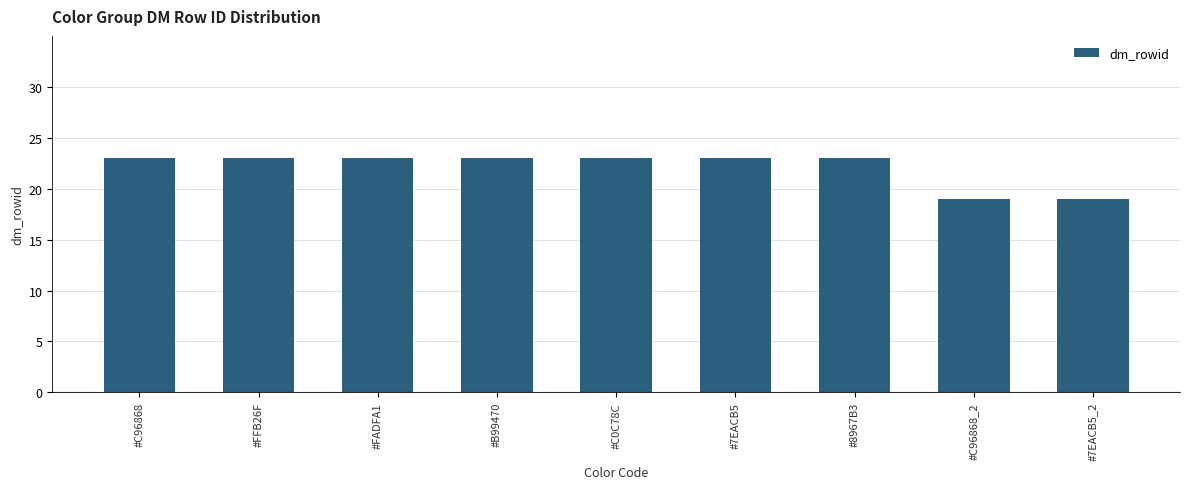

Reading left to right, transcribe all the data shown in this chart.

23	23	23	23	23	23	23	19	19